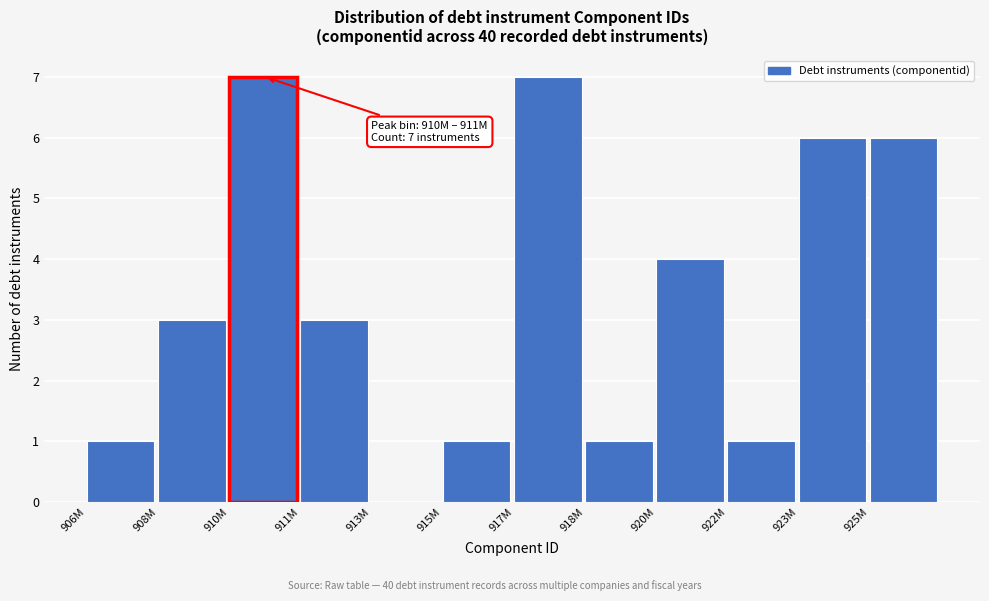

Reading left to right, what are all the values shown in this chart?

906M=1	908M=3	910M=7	911M=3	913M=0	915M=1	917M=7	918M=1	920M=4	922M=1	923M=6	925M=6